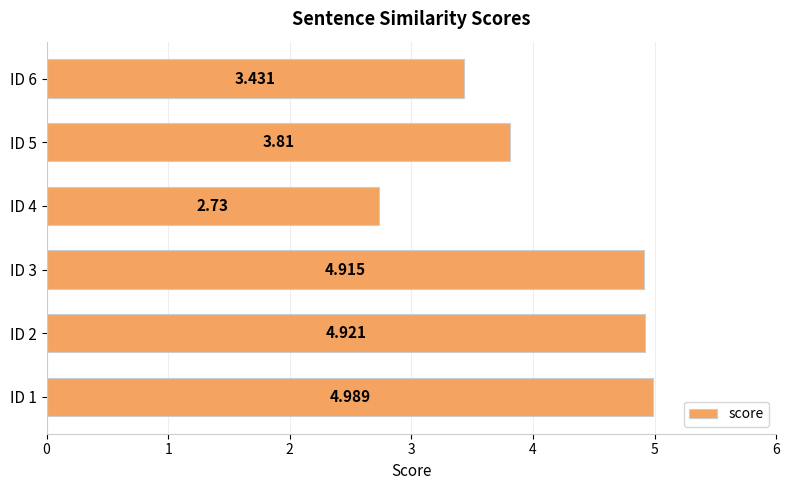

Rank the categories by value from highest to lowest.

ID 1, ID 2, ID 3, ID 5, ID 6, ID 4